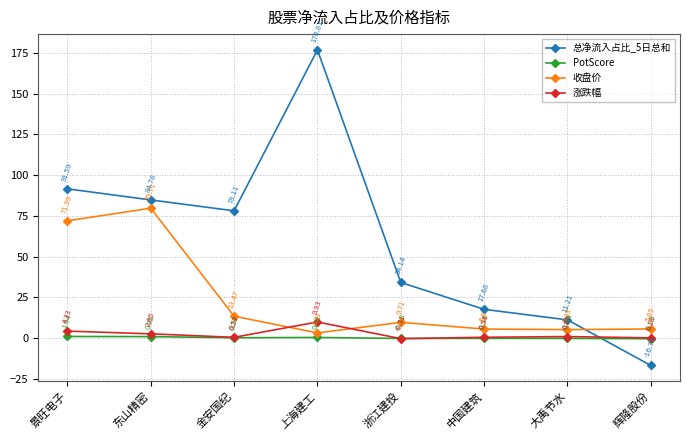

Where is the first local maximum for 涨跌幅?

上海建工